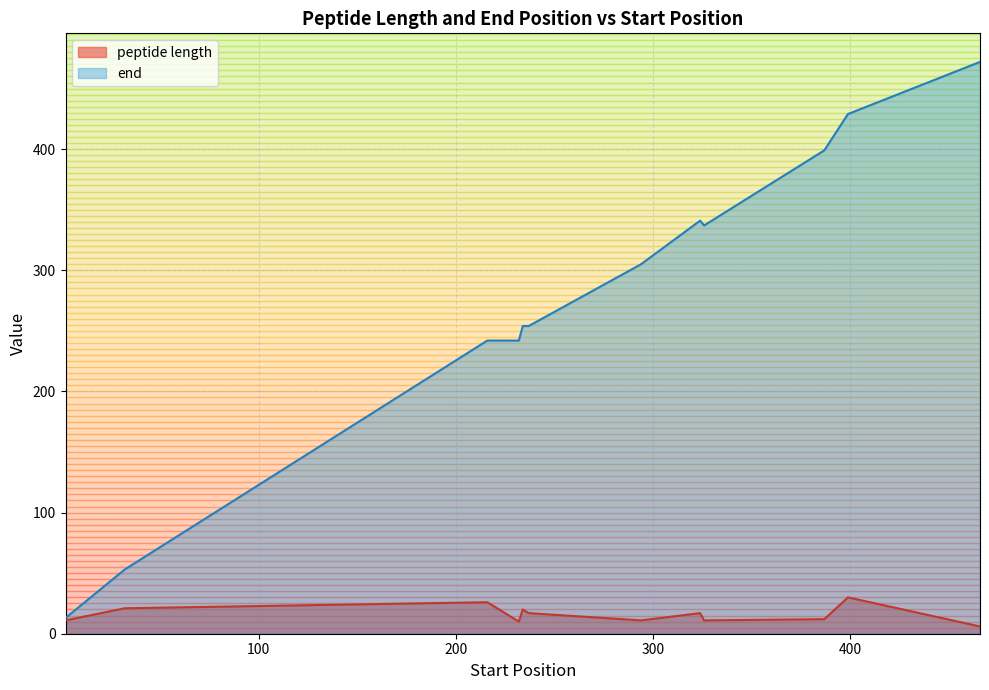

How many values in the peptide length series are below 17?

8